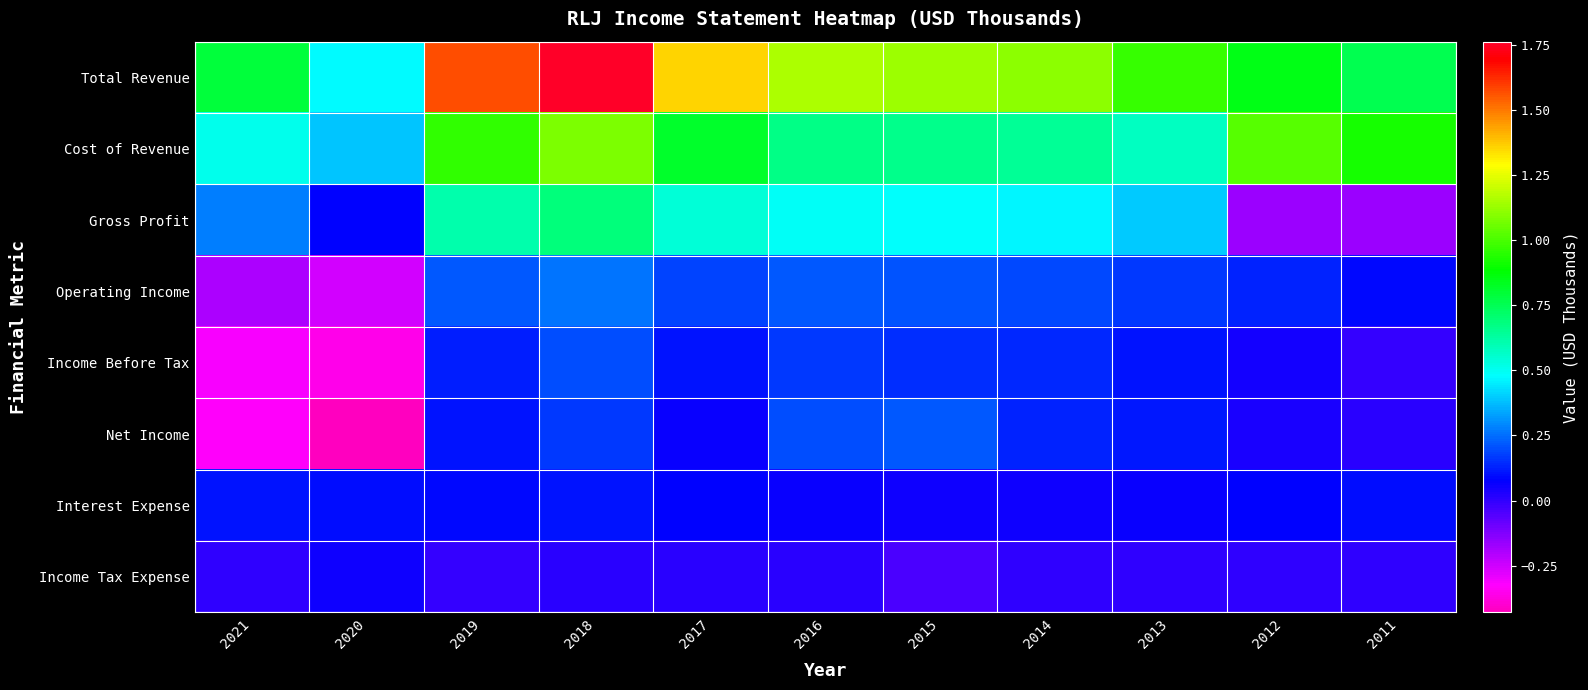

Which has a higher value, 2017 or 2020?

2017